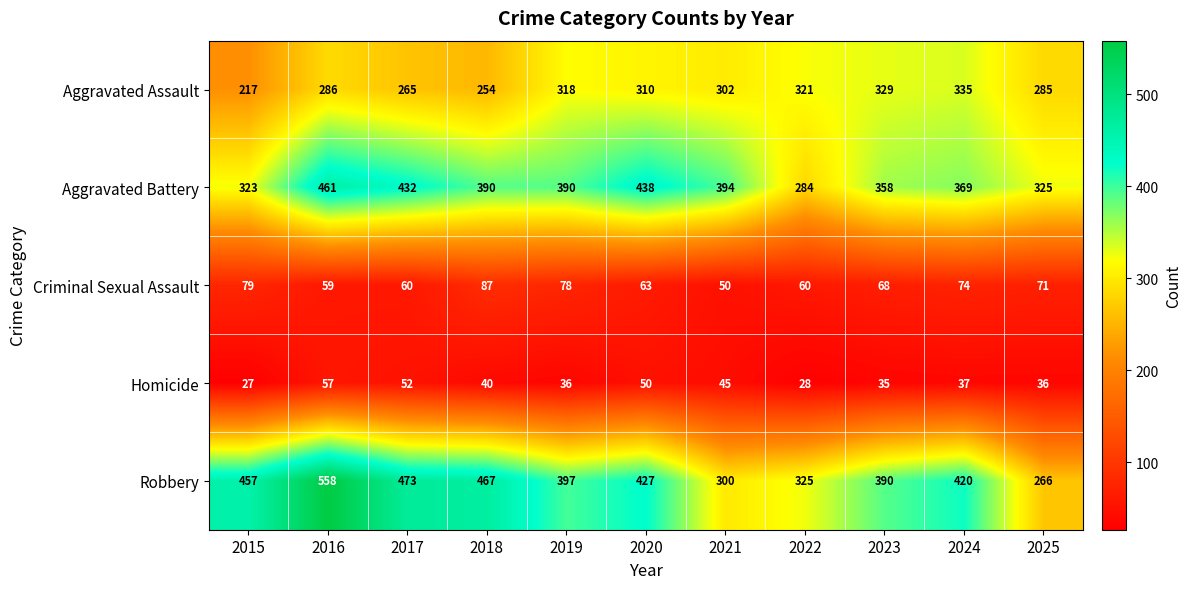

At which category is the sum across all series the highest?

2016